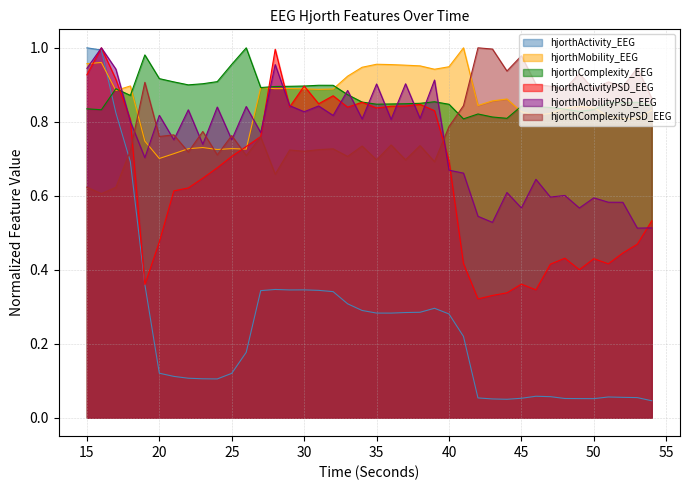

Between which two adjacent categories do hjorthMobility_EEG and hjorthActivity_EEG first intersect?

16 and 17